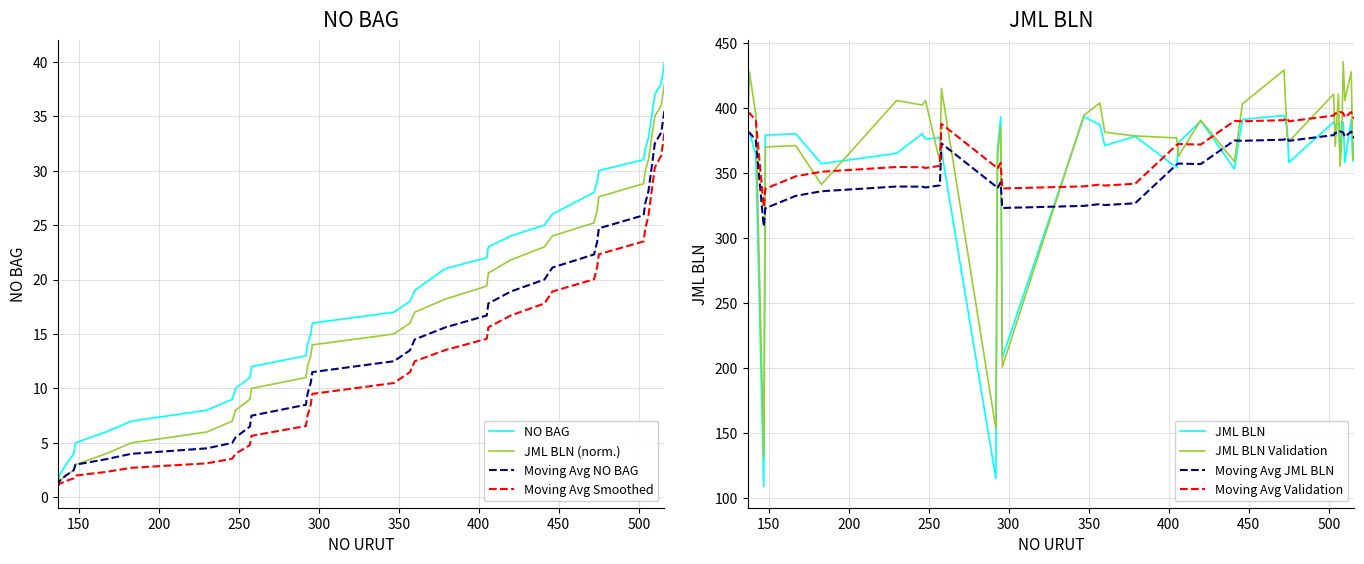

Reading right to left, extract all data points from this chart.

NO BAG: 40.0	39.0	38.0	37.0	36.0	35.0	34.0	33.0	32.0	31.0	30.0	29.0	28.0	26.0	25.0	24.0	23.0	22.0	21.0	19.0	18.0	17.0	16.0	15.0	14.0	13.0	12.0	11.0	10.0	9.0	8.0	7.0	6.0	5.0	4.0	3.0	2.0	1.0
JML BLN (norm.): 38.0	37.0	36.0	35.0	34.0	33.0	32.0	31.0	30.0	28.8	27.6	26.4	25.2	24.0	23.0	21.8	20.6	19.4	18.2	17.0	16.0	15.0	14.0	13.0	12.0	11.0	10.0	9.0	8.0	7.0	6.0	5.0	4.0	3.0	2.5	2.0	1.5	1.0
JML BLN: 377.0	359.0	391.0	358.0	389.0	389.0	363.0	388.0	387.0	389.0	358.0	384.0	394.0	391.0	353.0	390.0	373.0	354.0	378.0	371.0	387.0	393.0	208.0	393.0	368.0	115.0	367.0	377.0	376.0	380.0	365.0	357.0	380.0	379.0	109.0	364.0	381.0	381.0